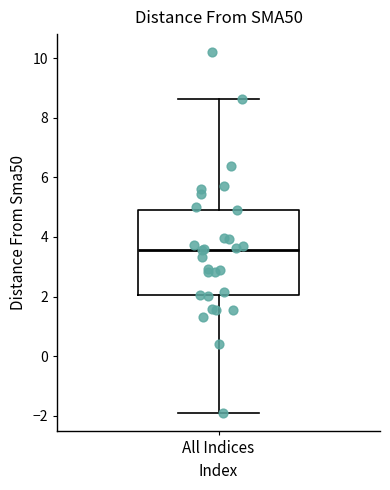

Where does the upper whisker of the box for All Indices end on the y-axis? The values are not printed on the chart, so give them approximately, as read against the axis.

8.6